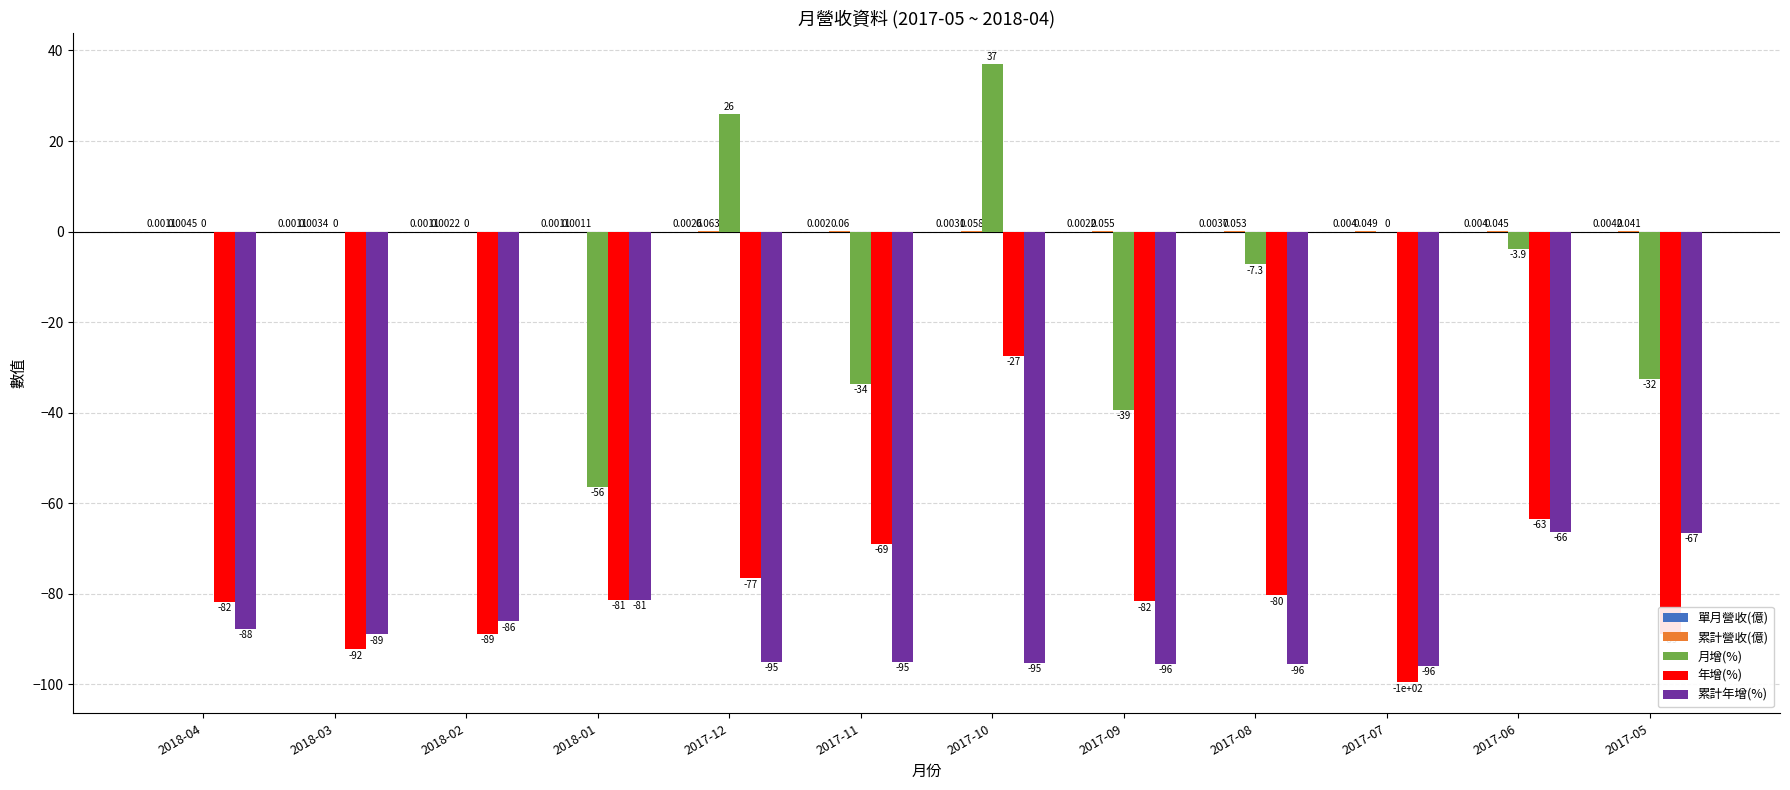

Which series changed the most between 2017-12 and 2017-10?

年增(%)